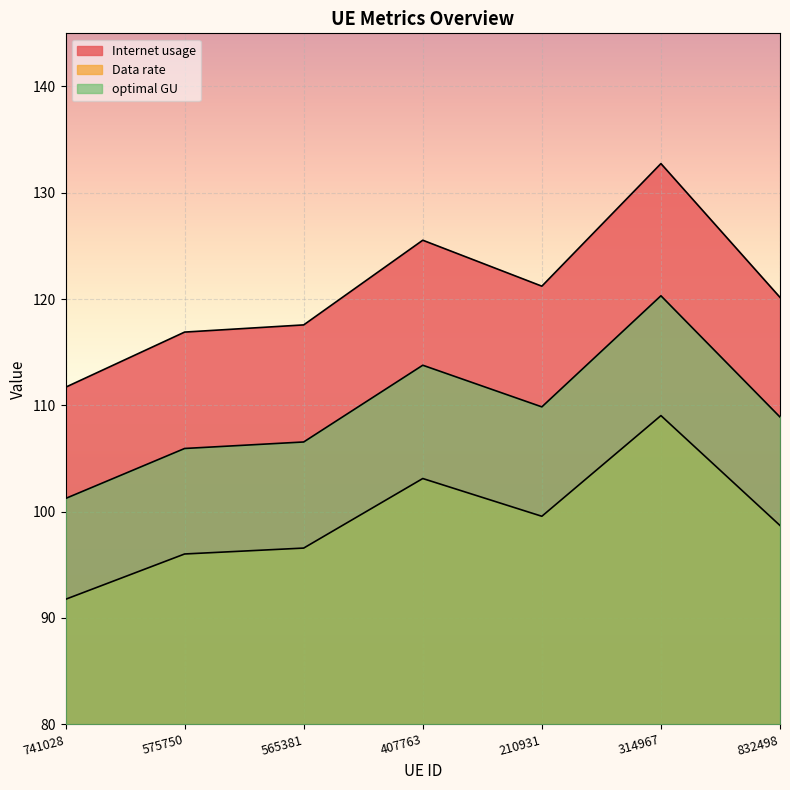

What position from the right is 741028?

7